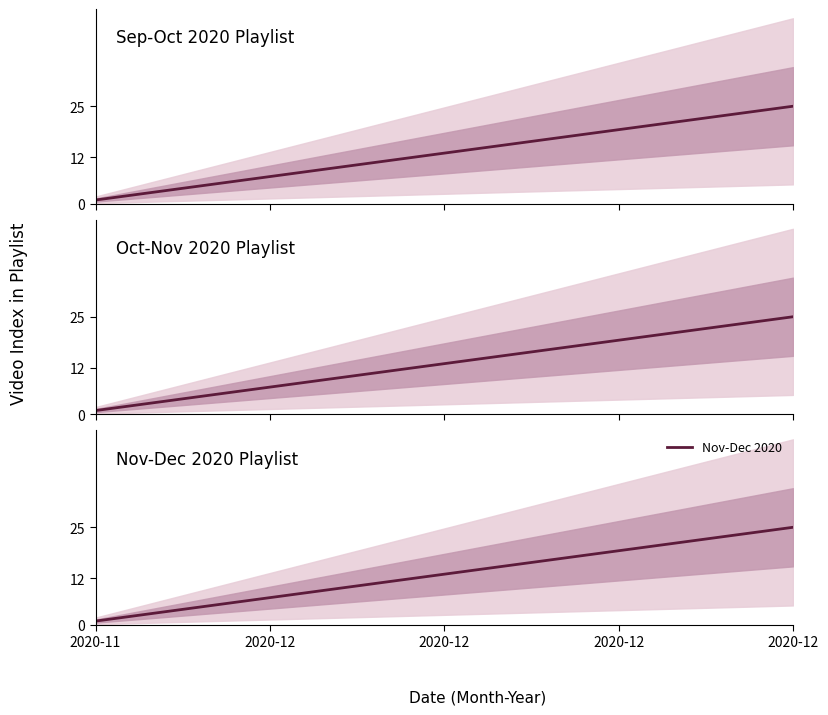

Reading left to right, list all the values displayed in this chart.

Sep-Oct 2020: 1	2	3	4	5	6	7	8	9	10	11	12	13	14	15	16	17	18	19	20	21	22	23	24	25
Oct-Nov 2020: 1	2	3	4	5	6	7	8	9	10	11	12	13	14	15	16	17	18	19	20	21	22	23	24	25
Nov-Dec 2020: 1	2	3	4	5	6	7	8	9	10	11	12	13	14	15	16	17	18	19	20	21	22	23	24	25